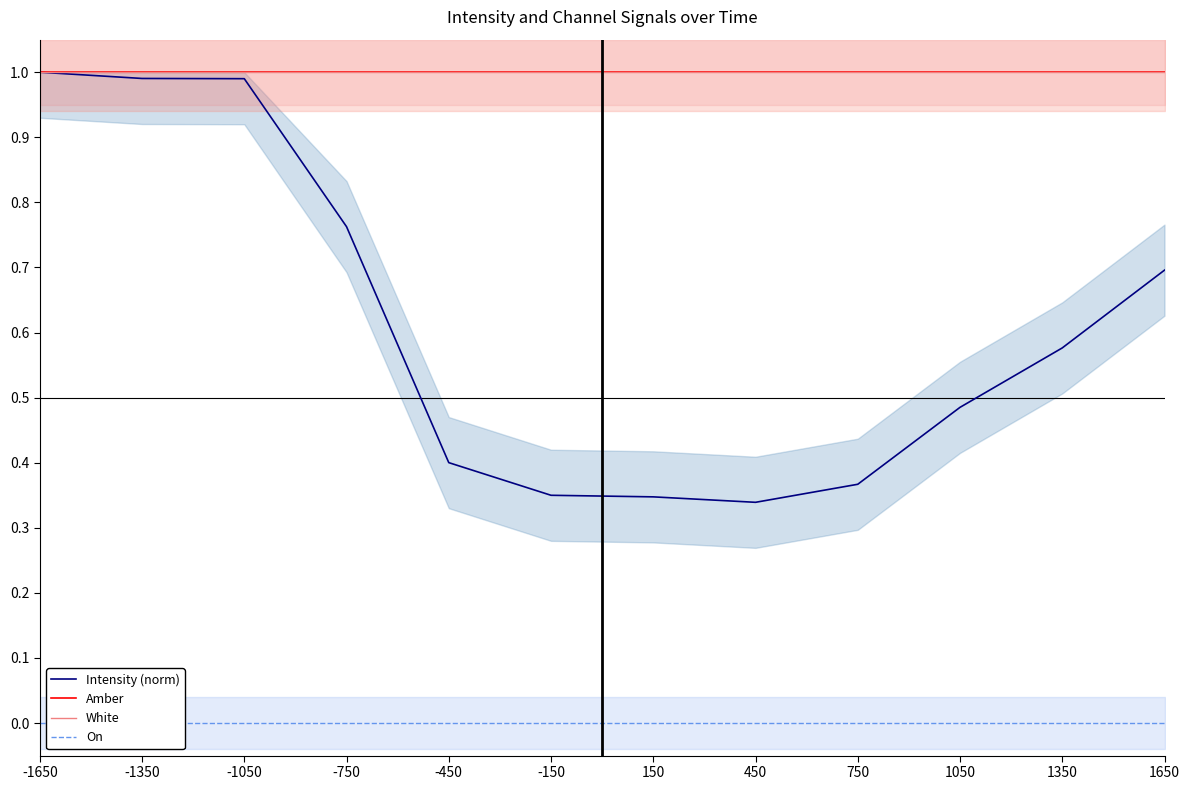

What are all the series names shown in the legend?

Intensity (norm), Amber, White, On